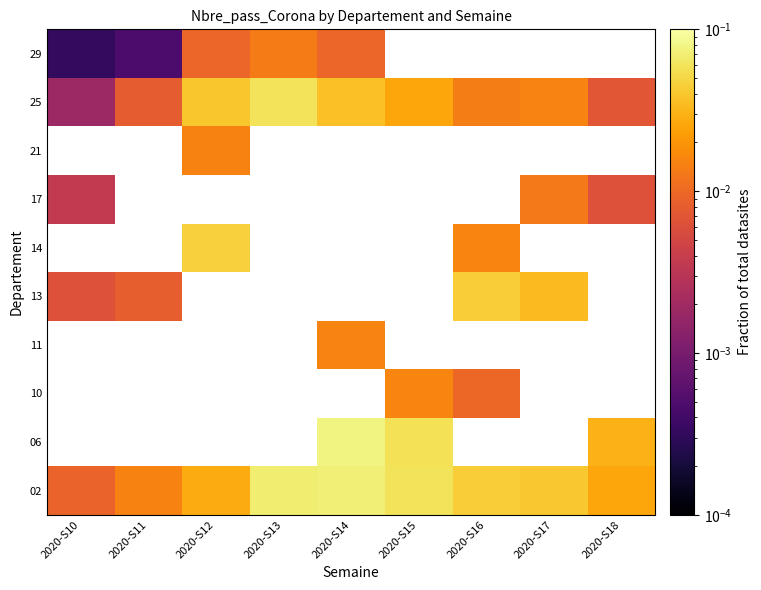

Where is 25 nearest to the value 0?

2020-S10